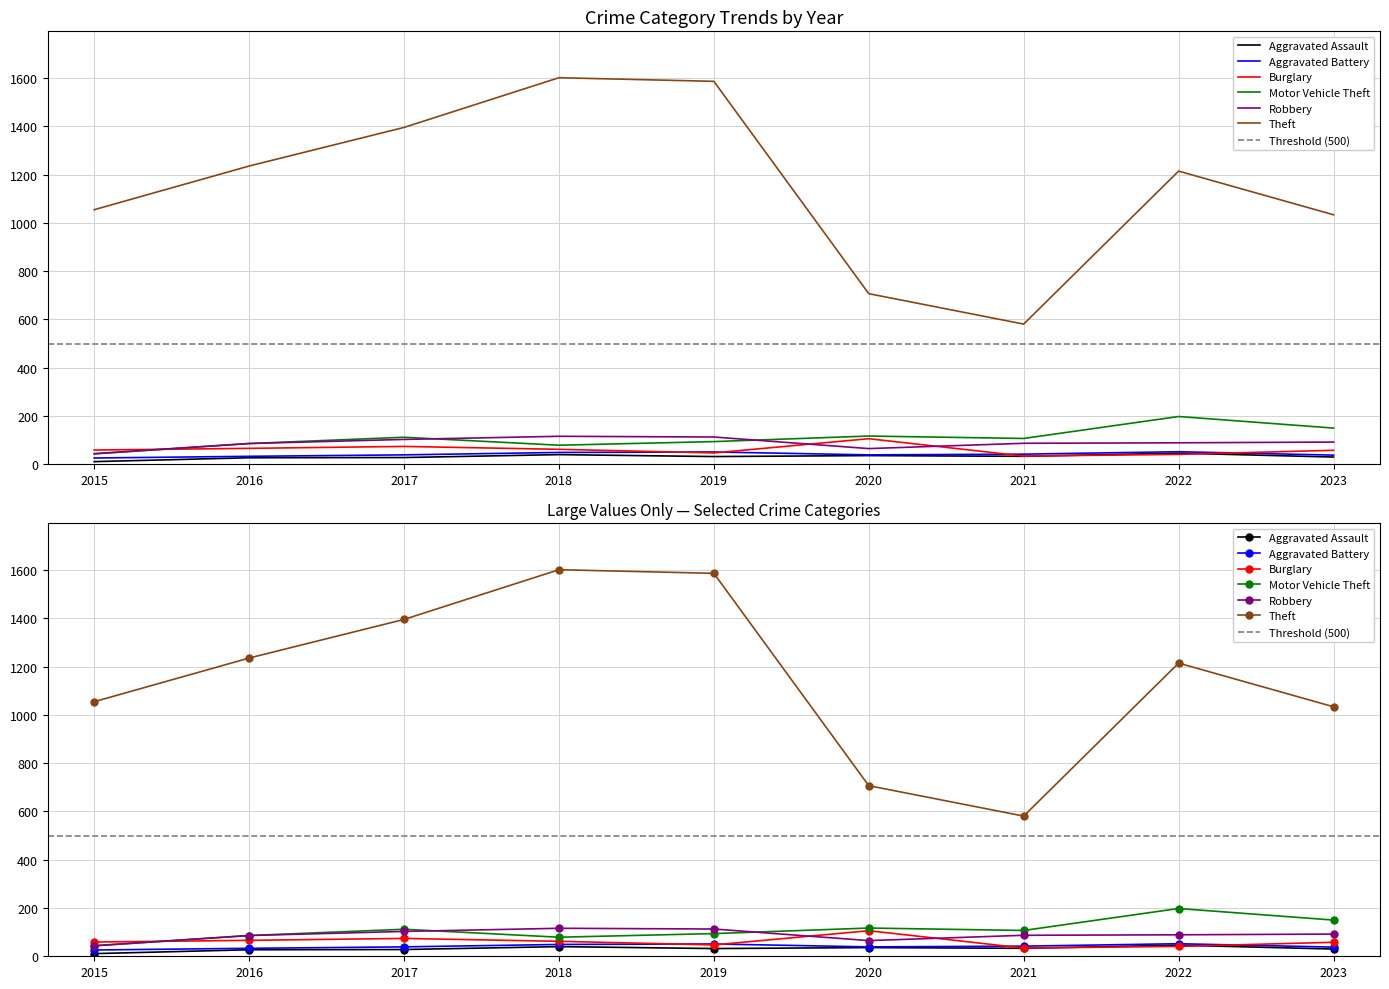

True or false: Aggravated Battery and Robbery intersect in this chart.

False